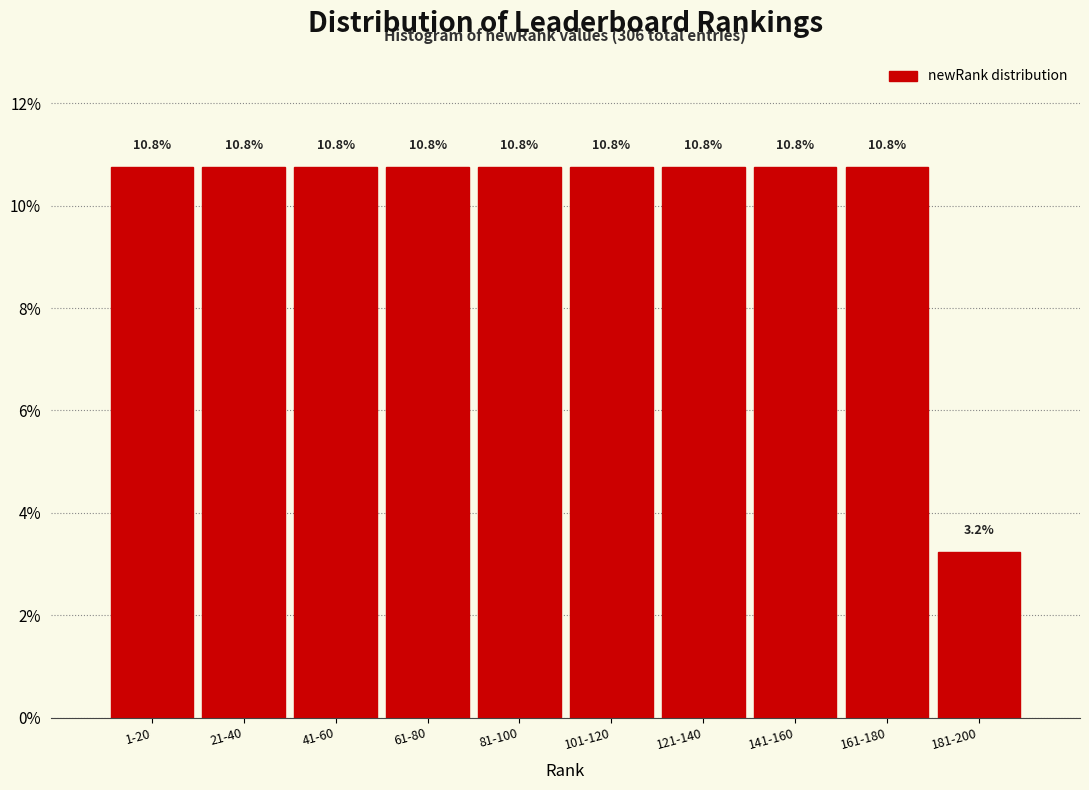

Reading left to right, list all the values displayed in this chart.

10.8	10.8	10.8	10.8	10.8	10.8	10.8	10.8	10.8	3.2